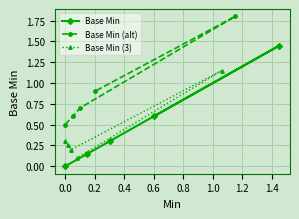

Between 0.0 and 0.6, which is larger?

0.6